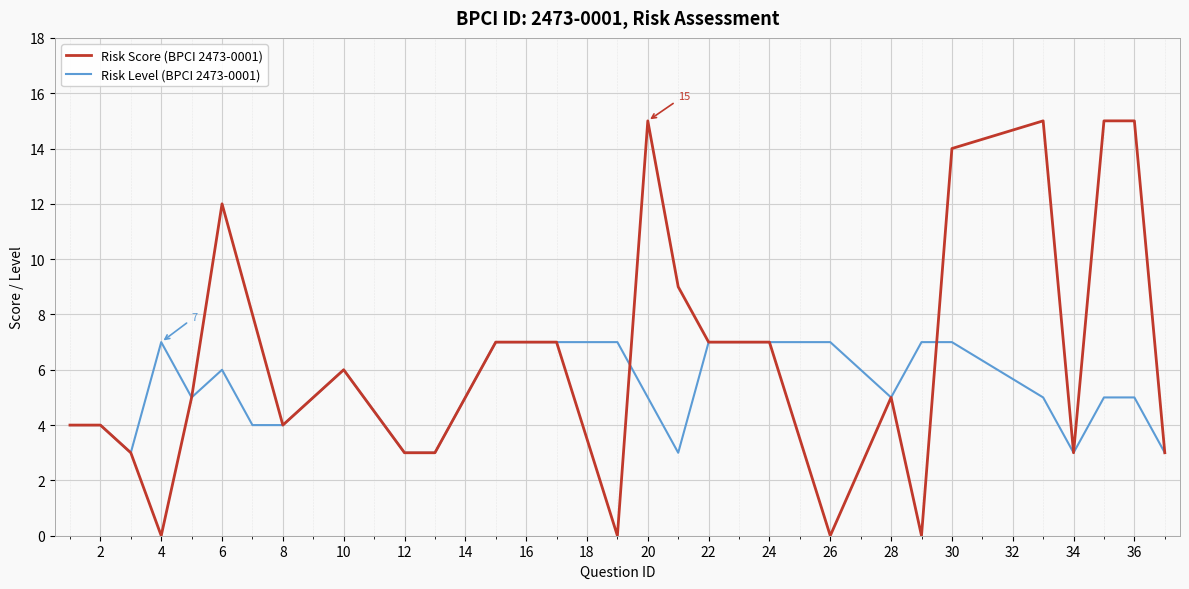

What is the difference between the second highest and second lowest values in the Risk Level (BPCI 2473-0001) series?

4